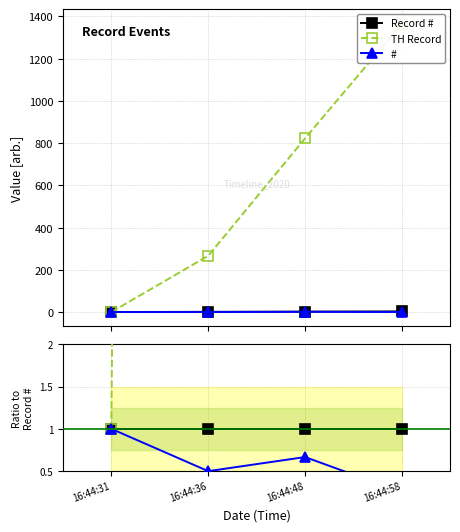

Is this an area chart (filled region under the line)?

No